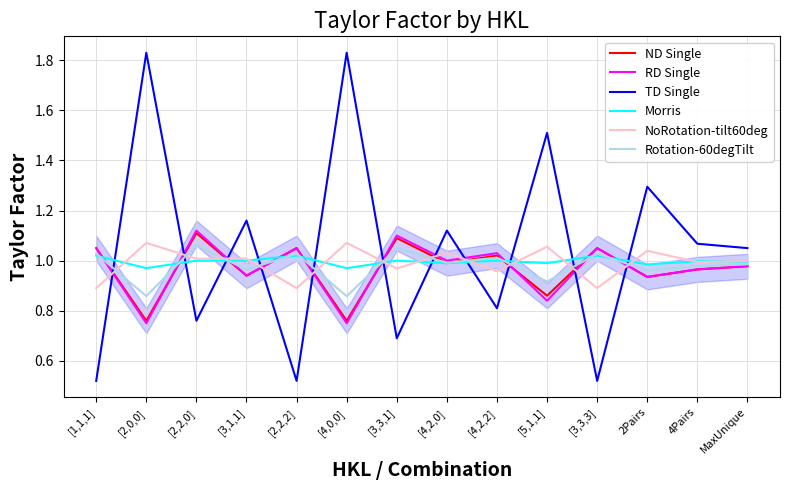

What position from the right is [3,3,3]?

4